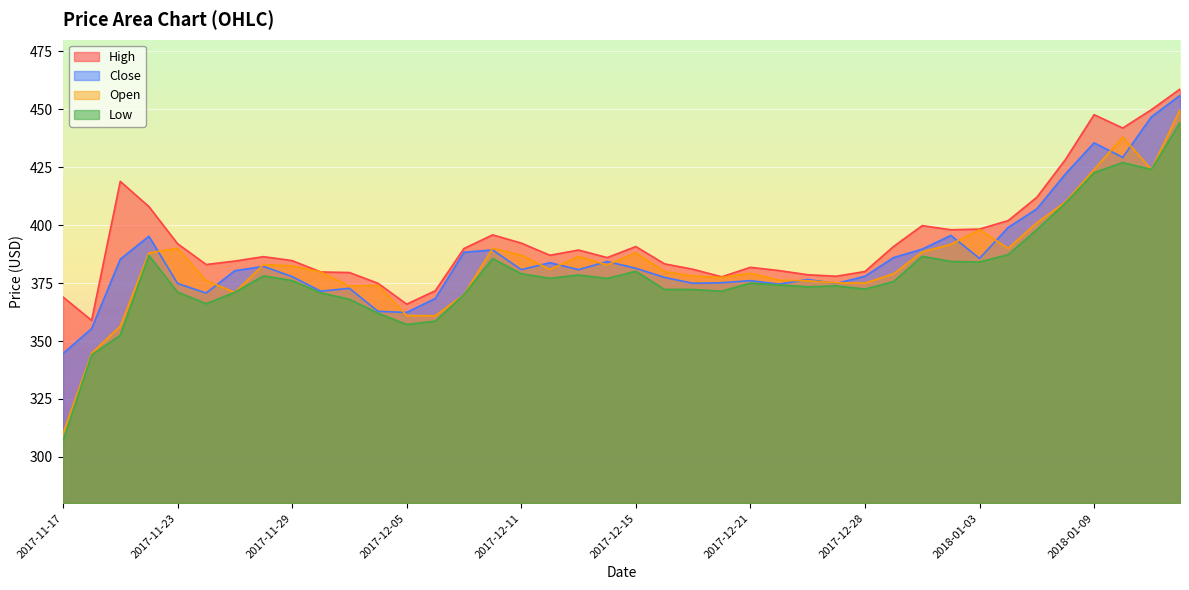

How many interior local peaks does the Open series have?

9